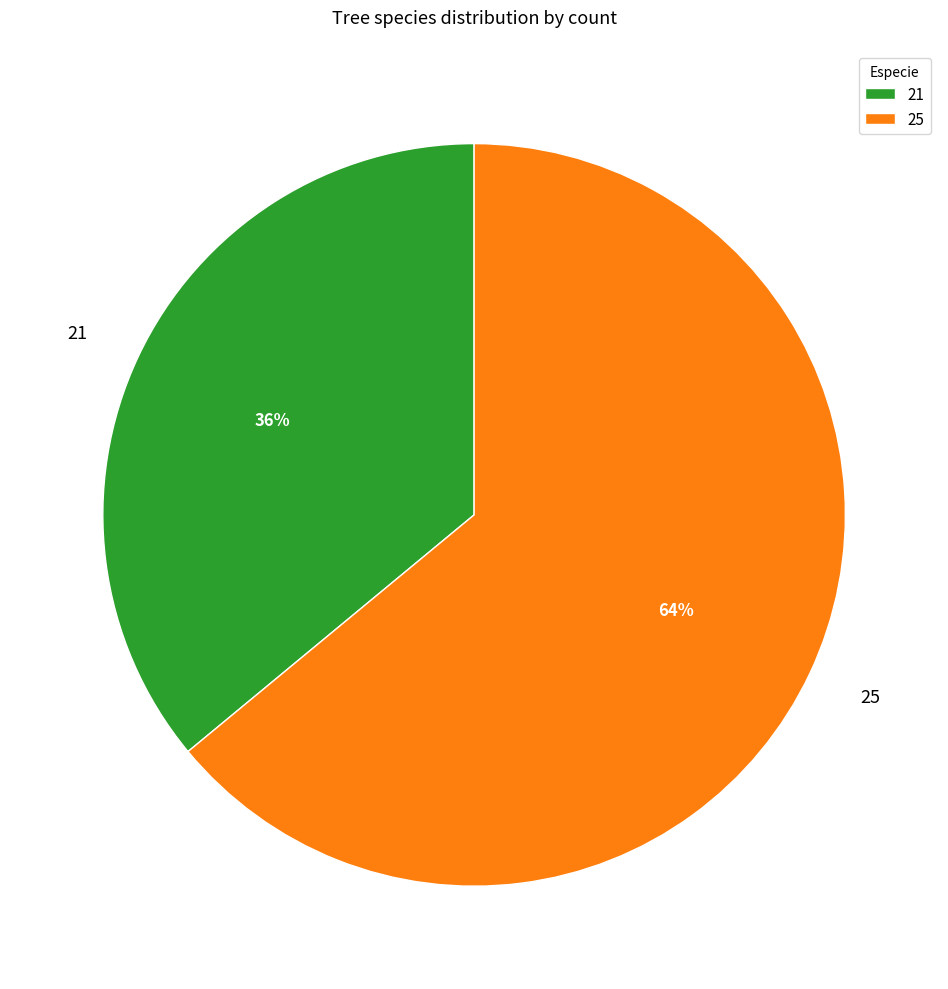

Does any single category account for the majority?

Yes